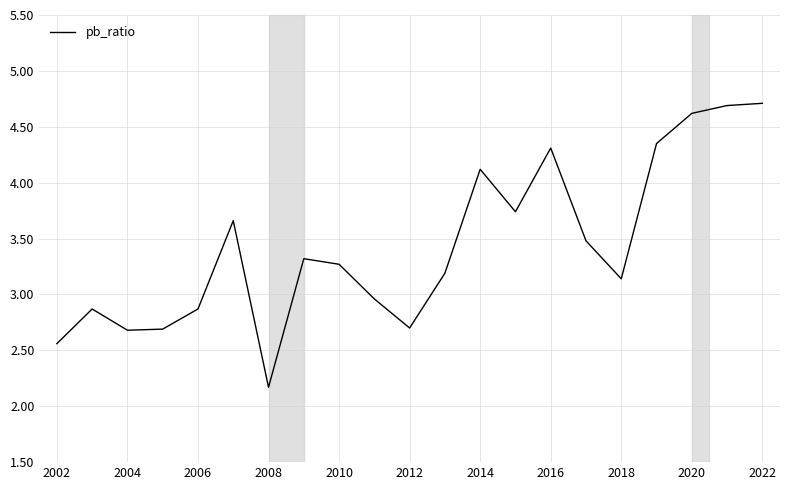

What is the difference between the maximum and minimum values?

2.5